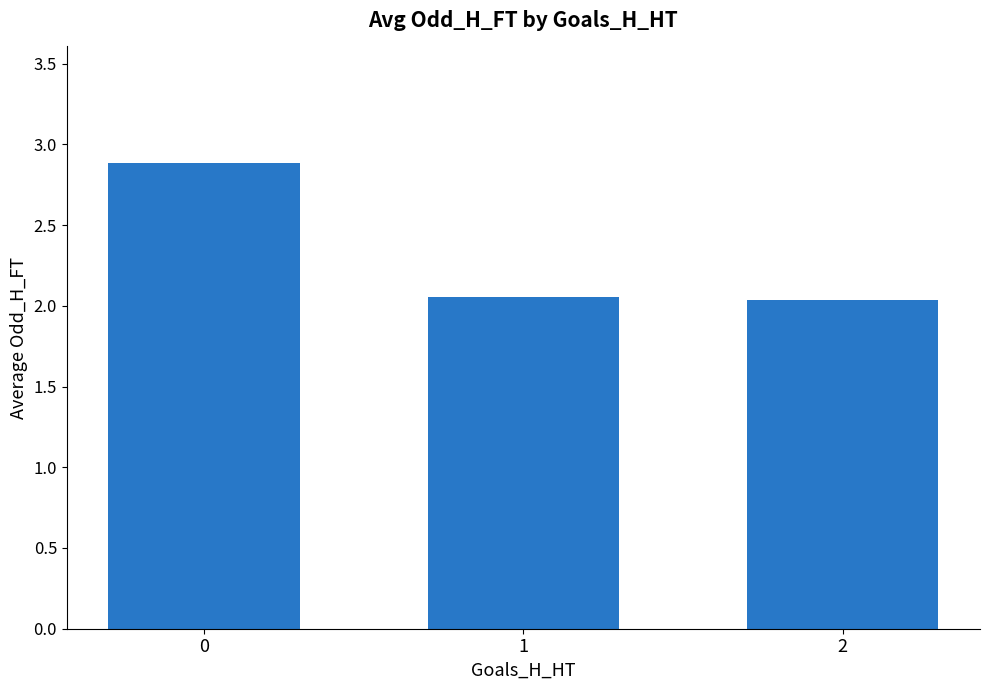

Approximately how many times larger is the value at 2 compared to 0?

0.7